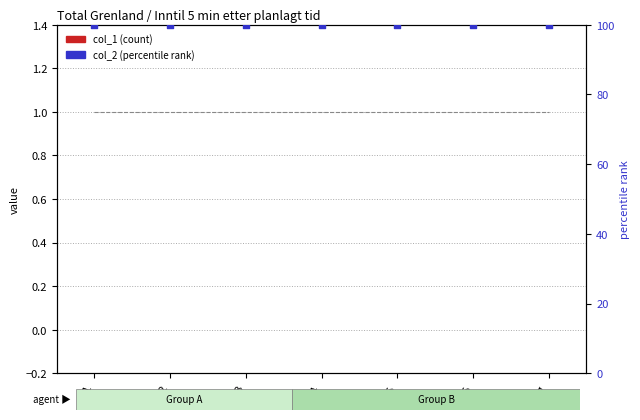

Which series contains the highest Y value?

col_2 (percentile)